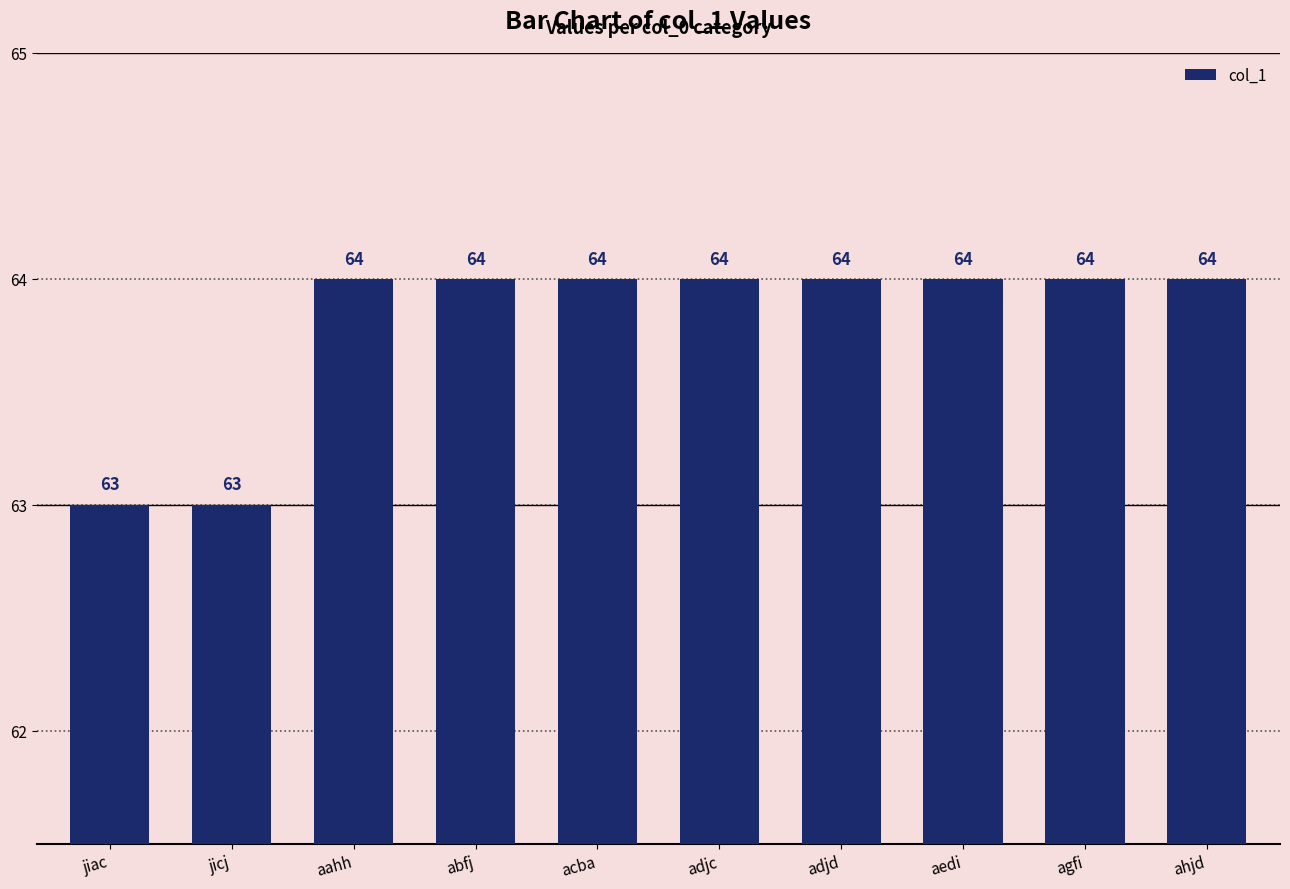

Reading left to right, list all the values displayed in this chart.

63	63	64	64	64	64	64	64	64	64